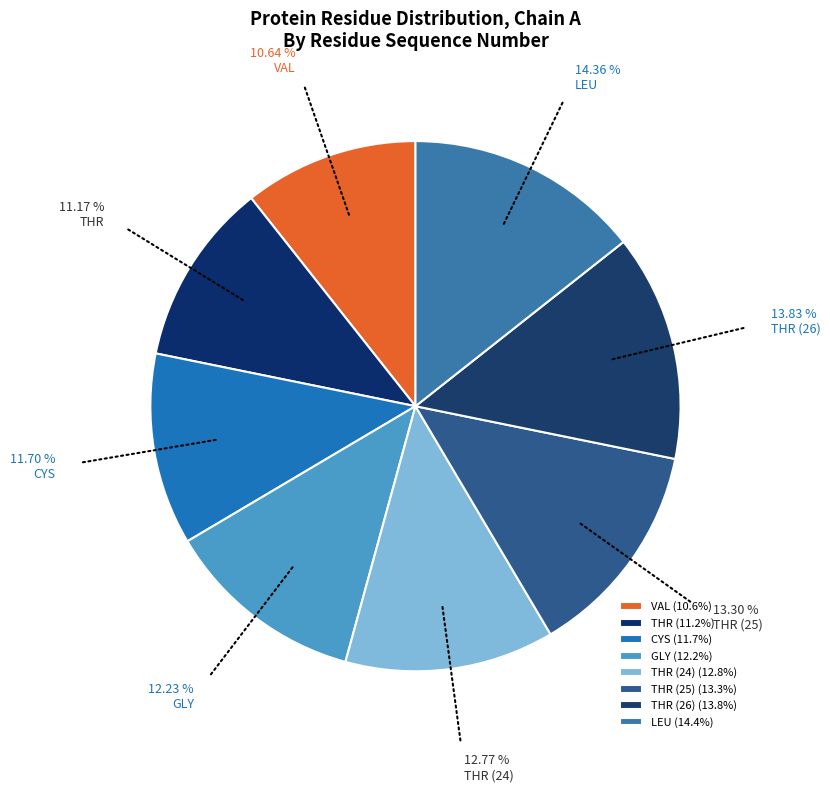

How many slices are in this pie chart?

8